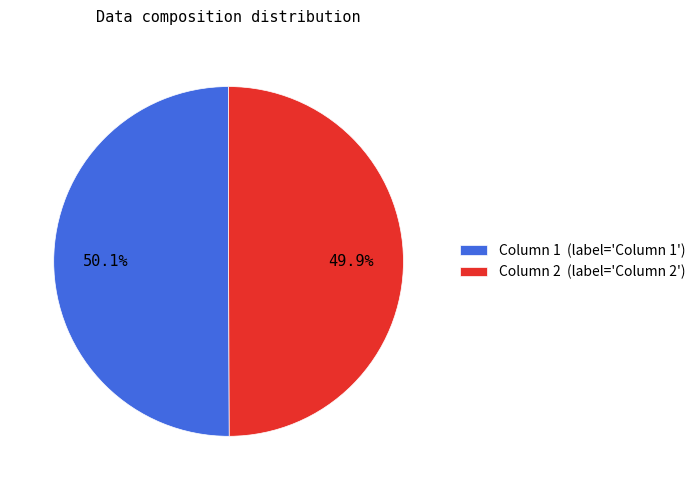

What percentage is the Column 2 slice, to the nearest percent?

50%